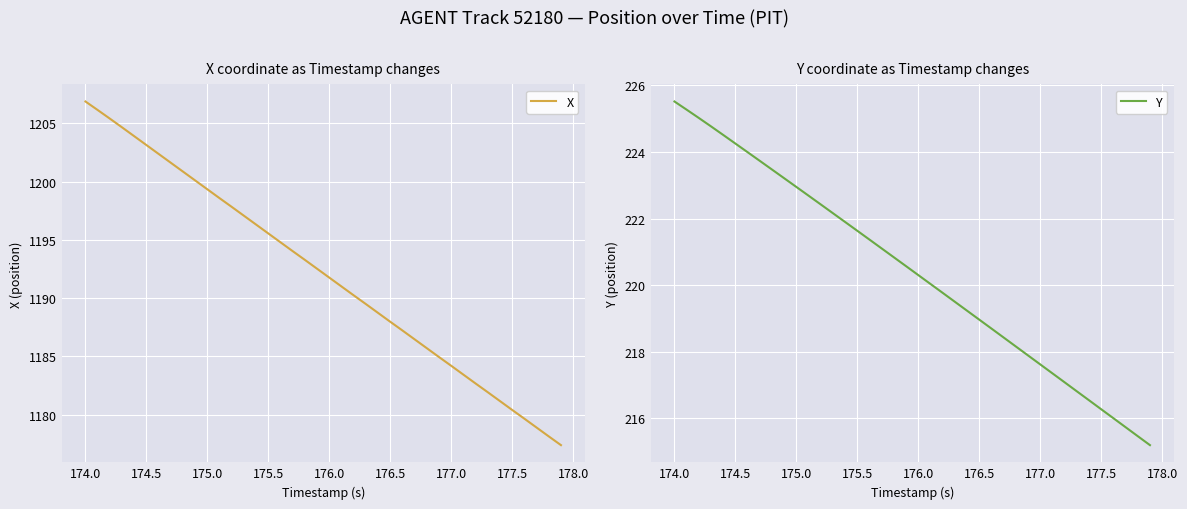

Is it true that X equals 838.9 at 175.0?

False